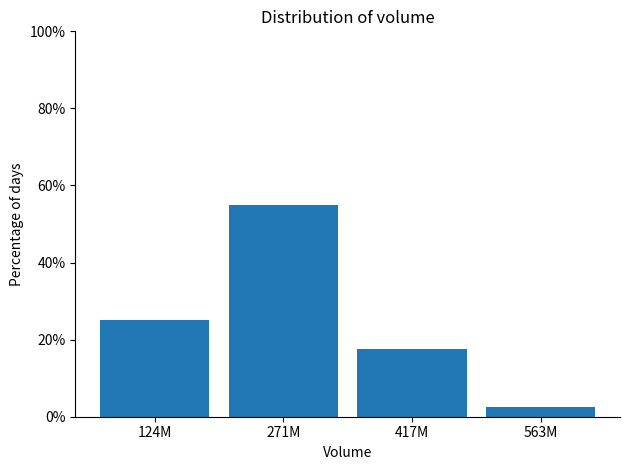

Reading left to right, what are all the values shown in this chart?

25.0	55.0	17.5	2.5